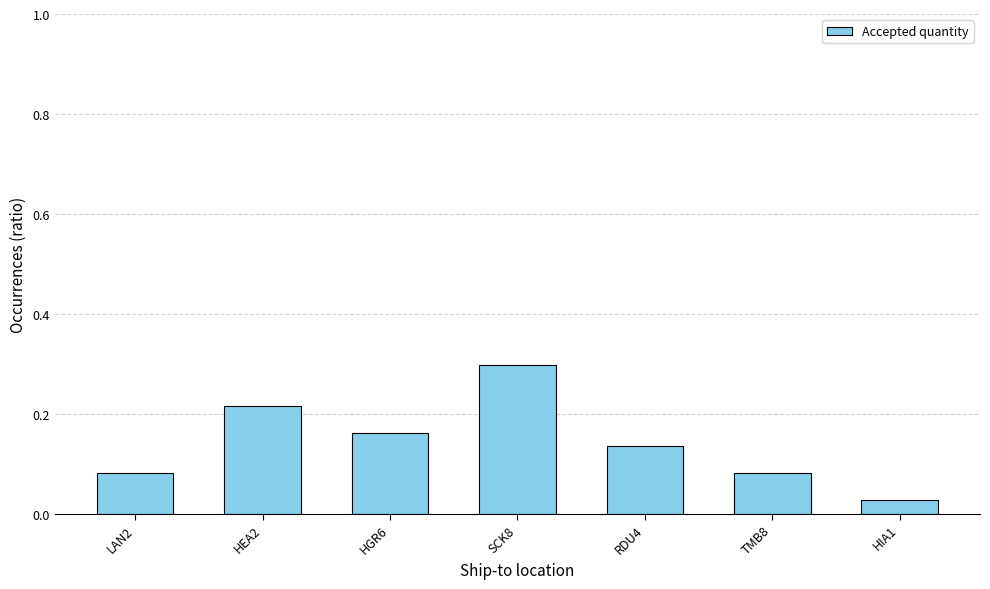

What is the label of the 3rd bar from the left?

HGR6